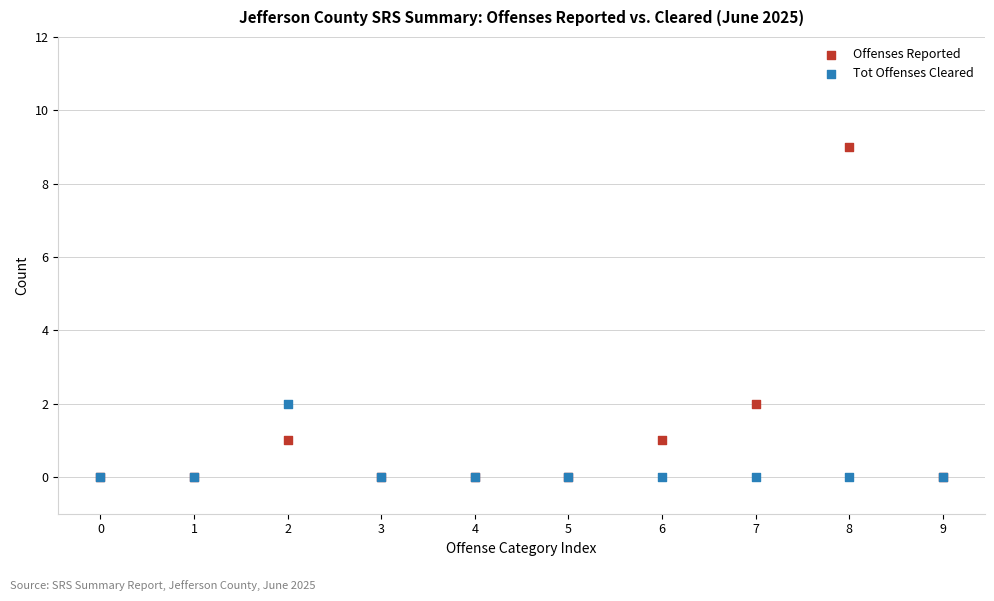

Which series has the largest Y range (max minus min)?

Offenses Reported